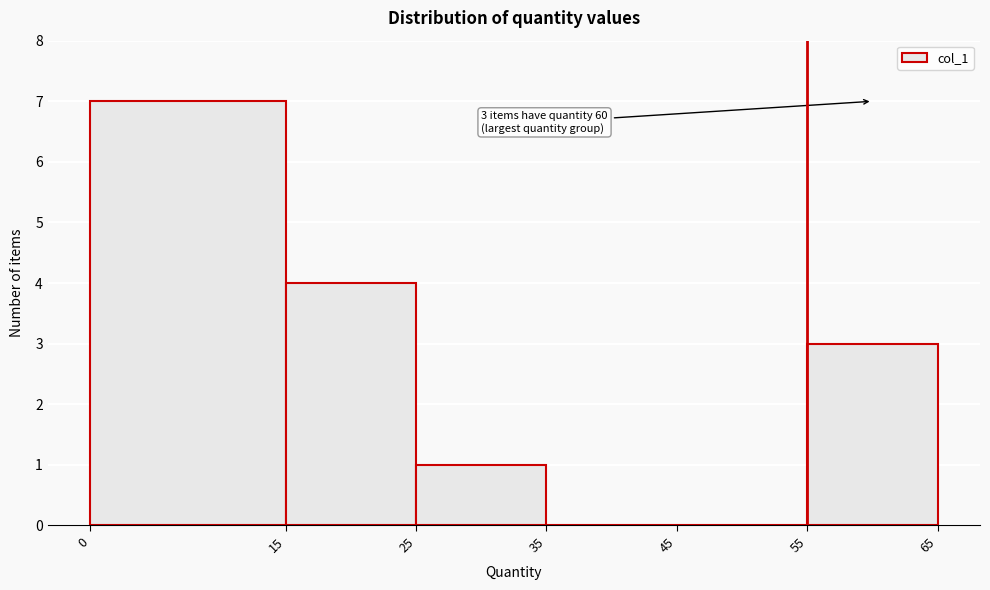

Which range on the x-axis has the tallest bar?

0 to 15